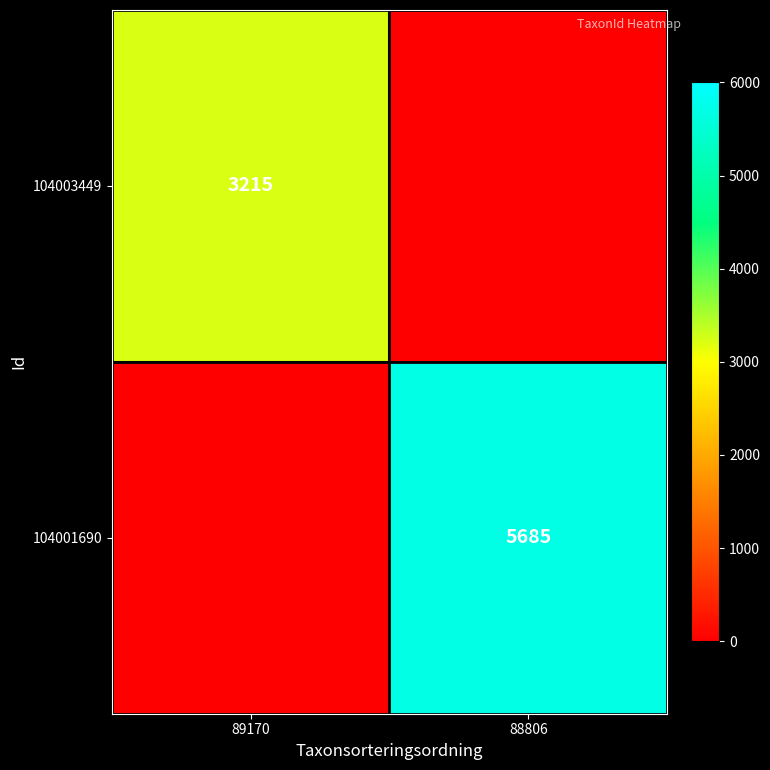

The 104003449 series shows 5467 at 89170. True or false?

False